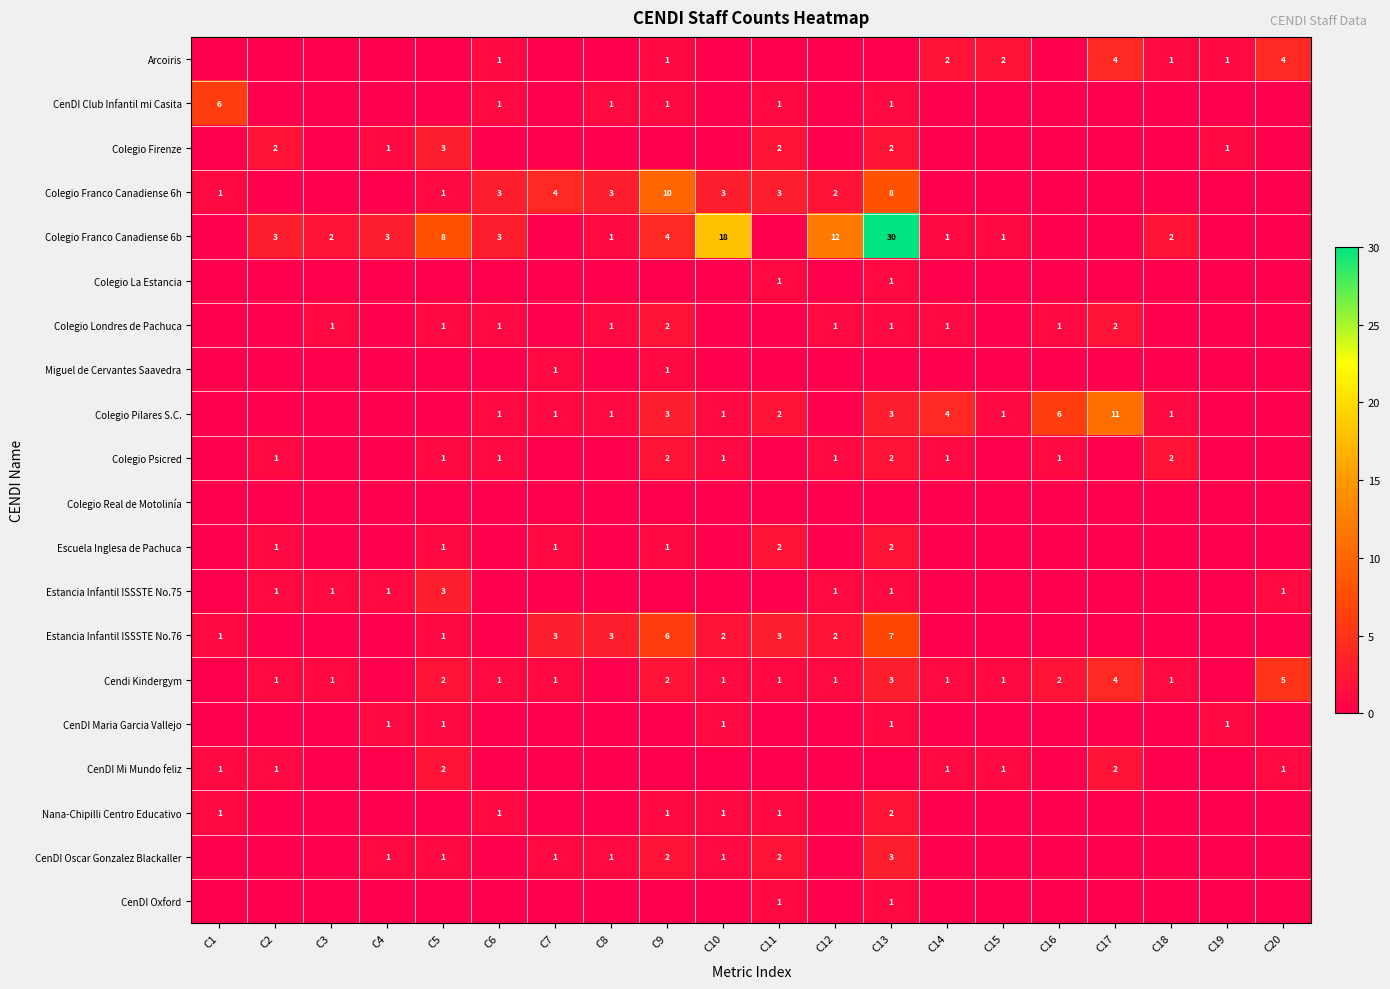

True or false: Cendi Kindergym has a value of 4 at C17.

True